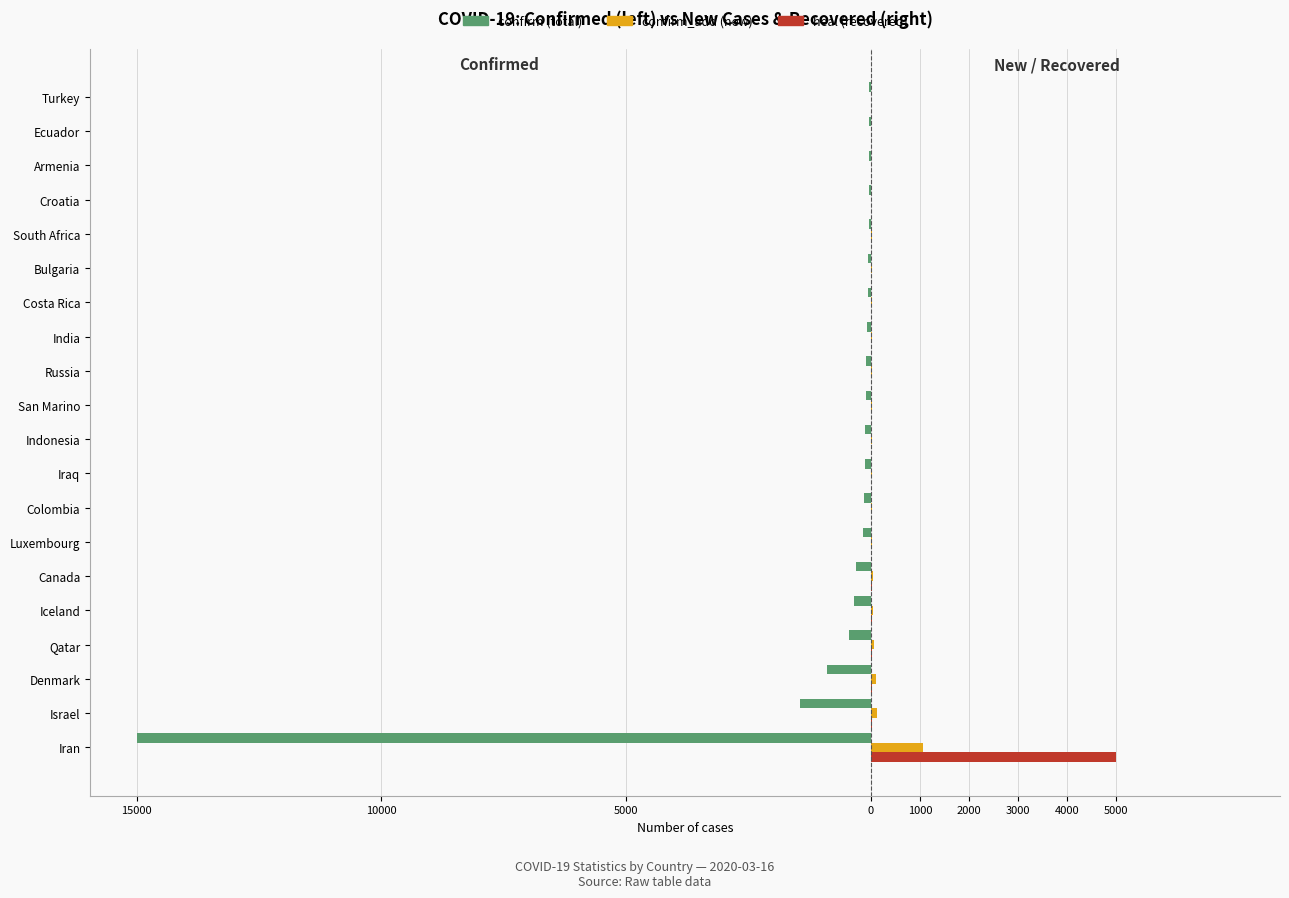

The confirm_add series shows 110 at Qatar. True or false?

False